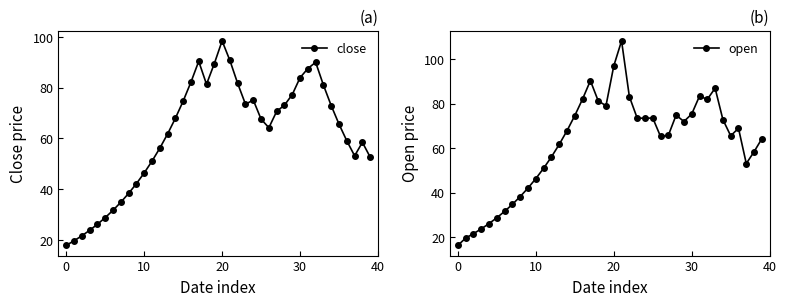

How many lines are shown in the chart?

2